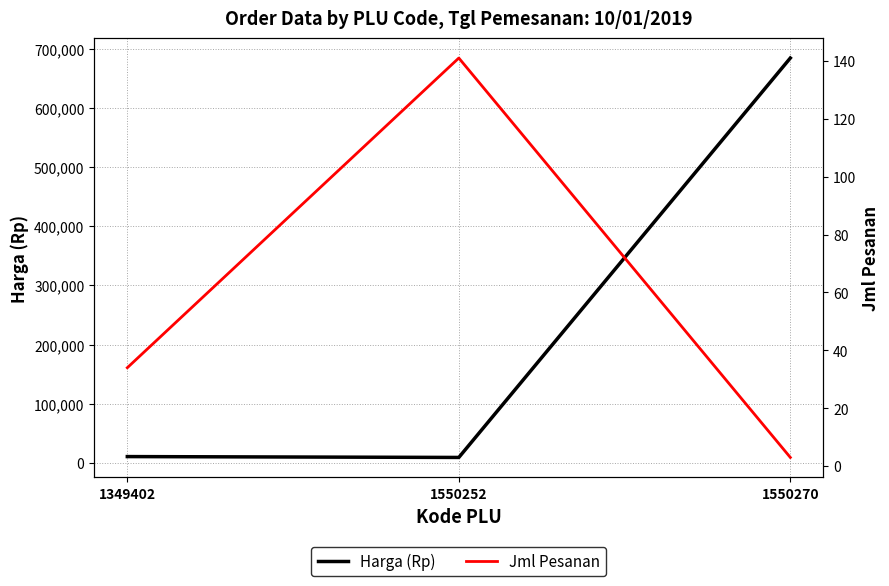

What is the value of the Jml Pesanan point at the 3rd from the left?

3